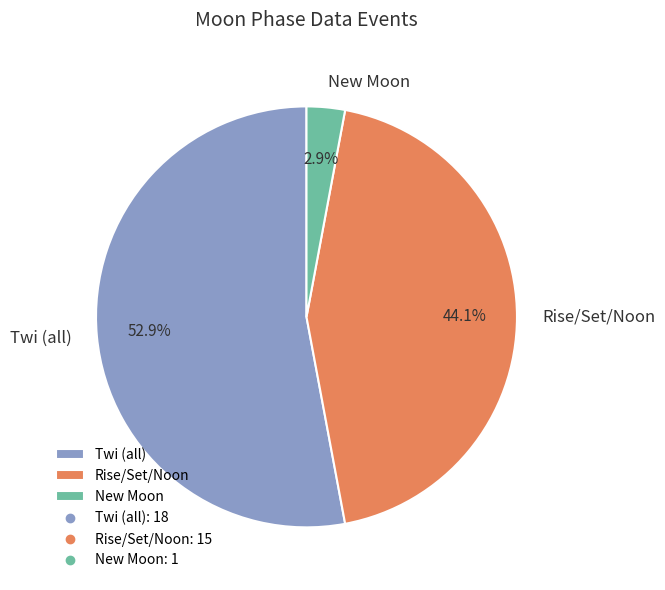

Does Twi (all) account for over 50% of the chart?

Yes